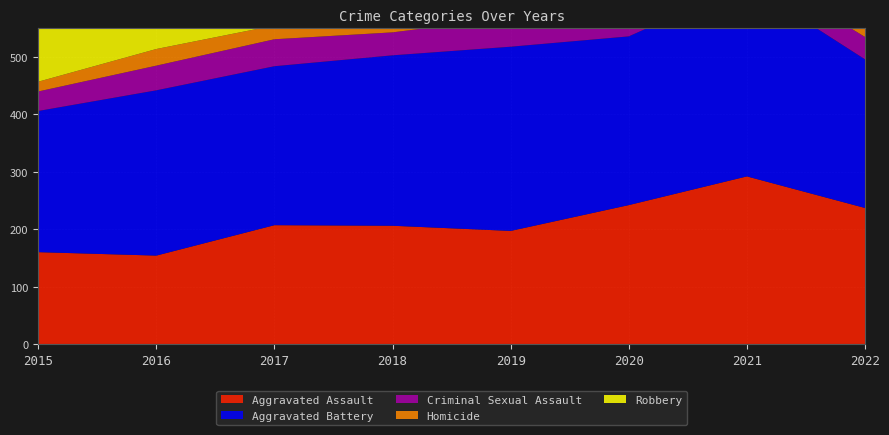

Reading left to right, what are all the values shown in this chart?

Aggravated Assault: 160	154	207	206	197	242	292	237
Aggravated Battery: 246	288	277	297	321	294	336	259
Criminal Sexual Assault: 34	43	47	40	51	36	33	39
Homicide: 17	29	24	15	27	24	37	22
Robbery: 297	394	381	237	224	233	244	242